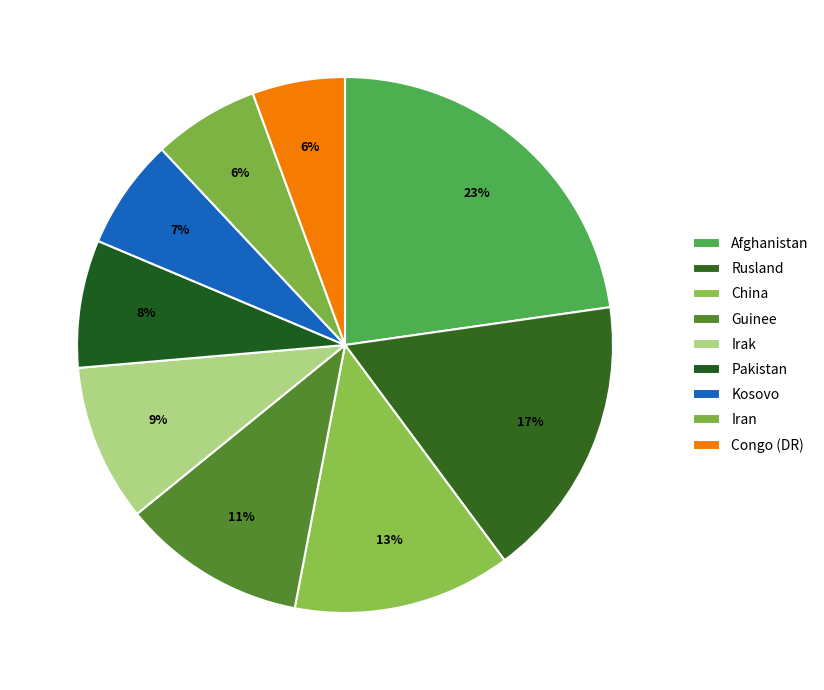

Combined, what portion of the pie is Irak and Pakistan?

17.2%